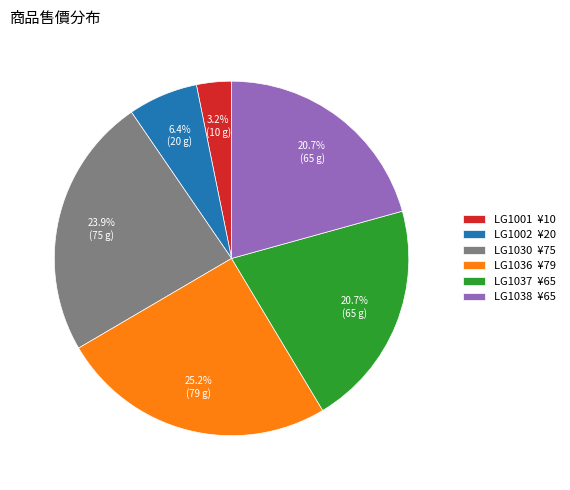

Is the sum of LG1001 ¥10 and LG1038 ¥65 greater than half?

No